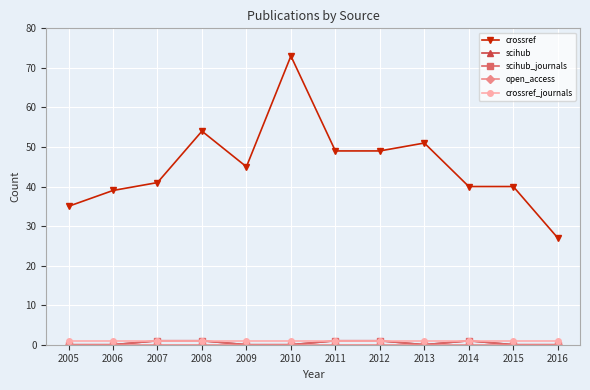

How many lines are shown in the chart?

5